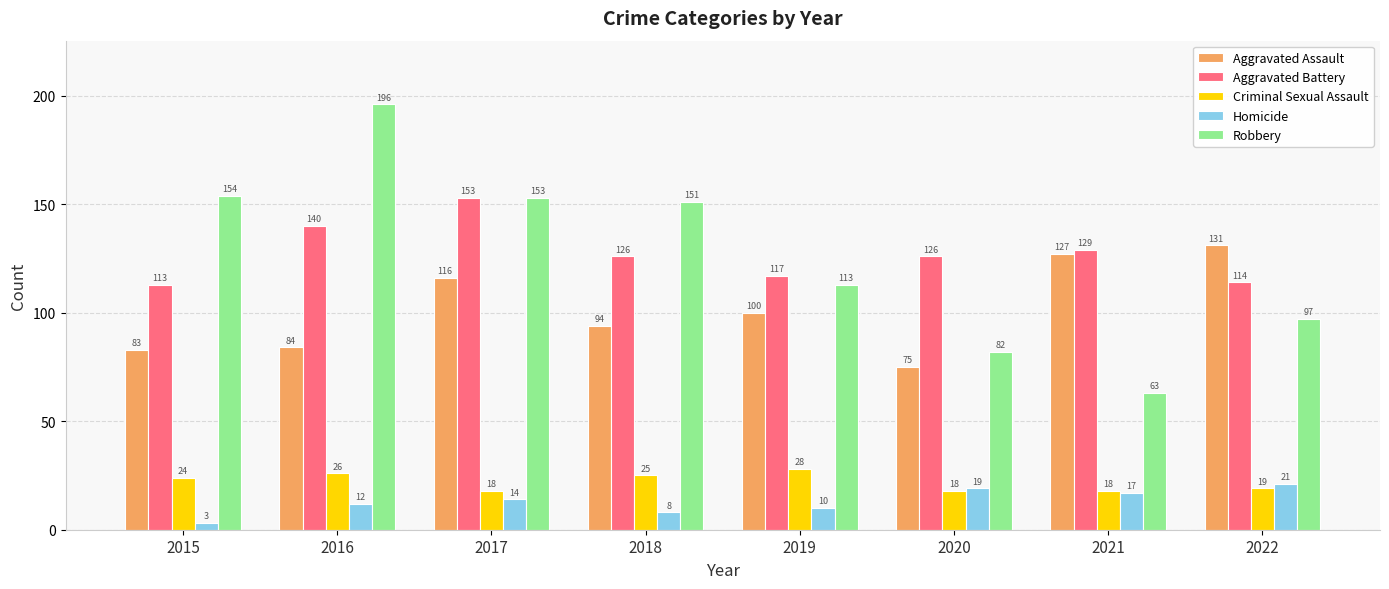

Rank the series by their maximum value, from highest to lowest.

Robbery, Aggravated Battery, Aggravated Assault, Criminal Sexual Assault, Homicide